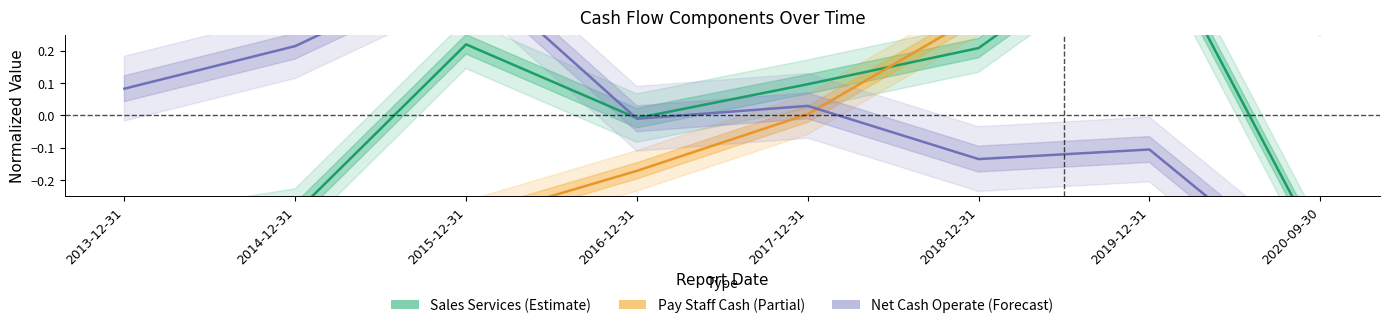

Is this an area chart (filled region under the line)?

No